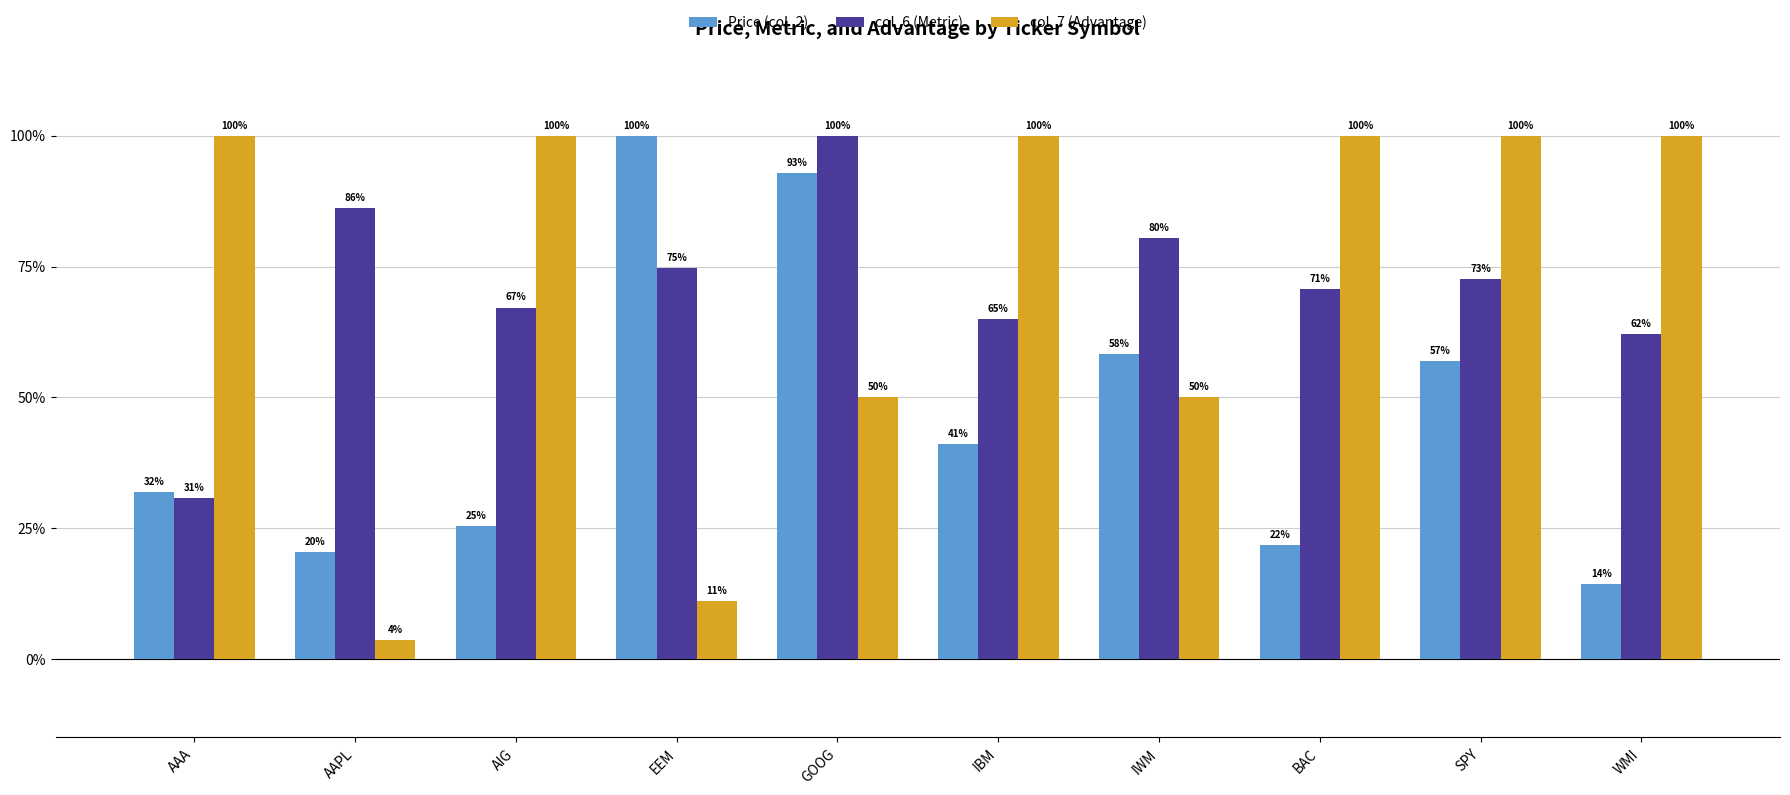

Are the bars horizontal?

No